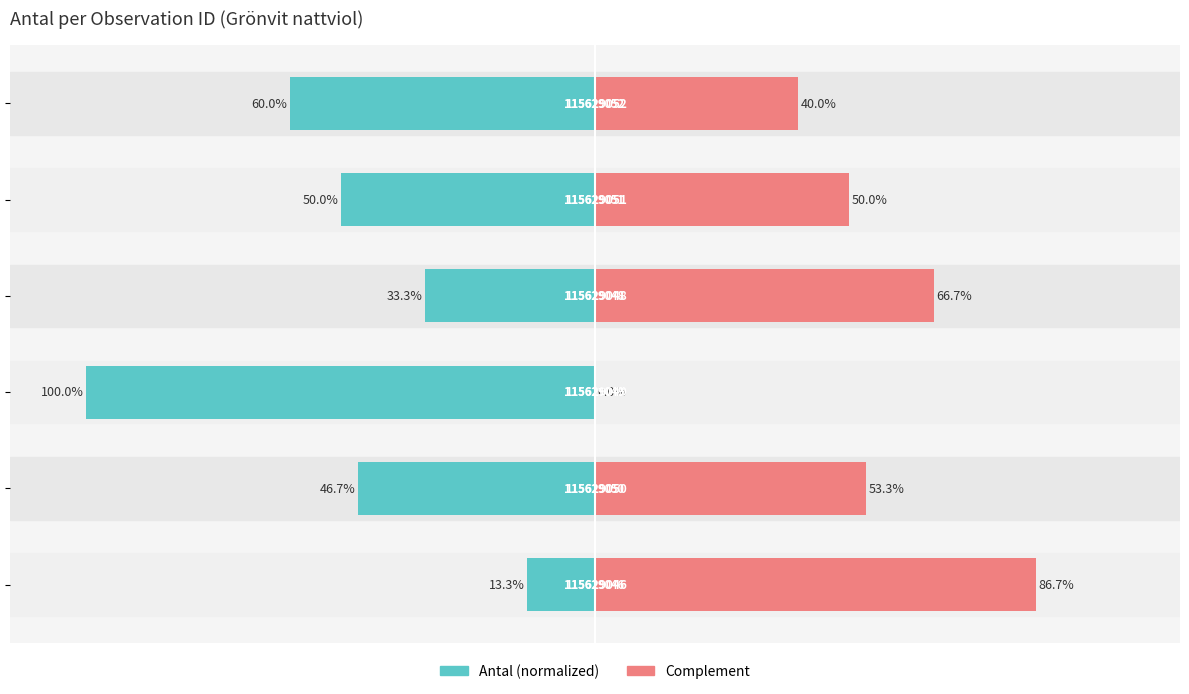

At −50, list the series in order from largest to smallest.

Complement, Antal (normalized)